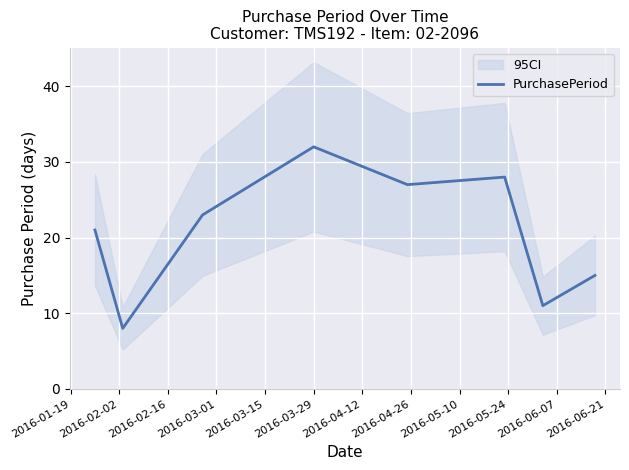

What is the minimum value shown in the chart?

8